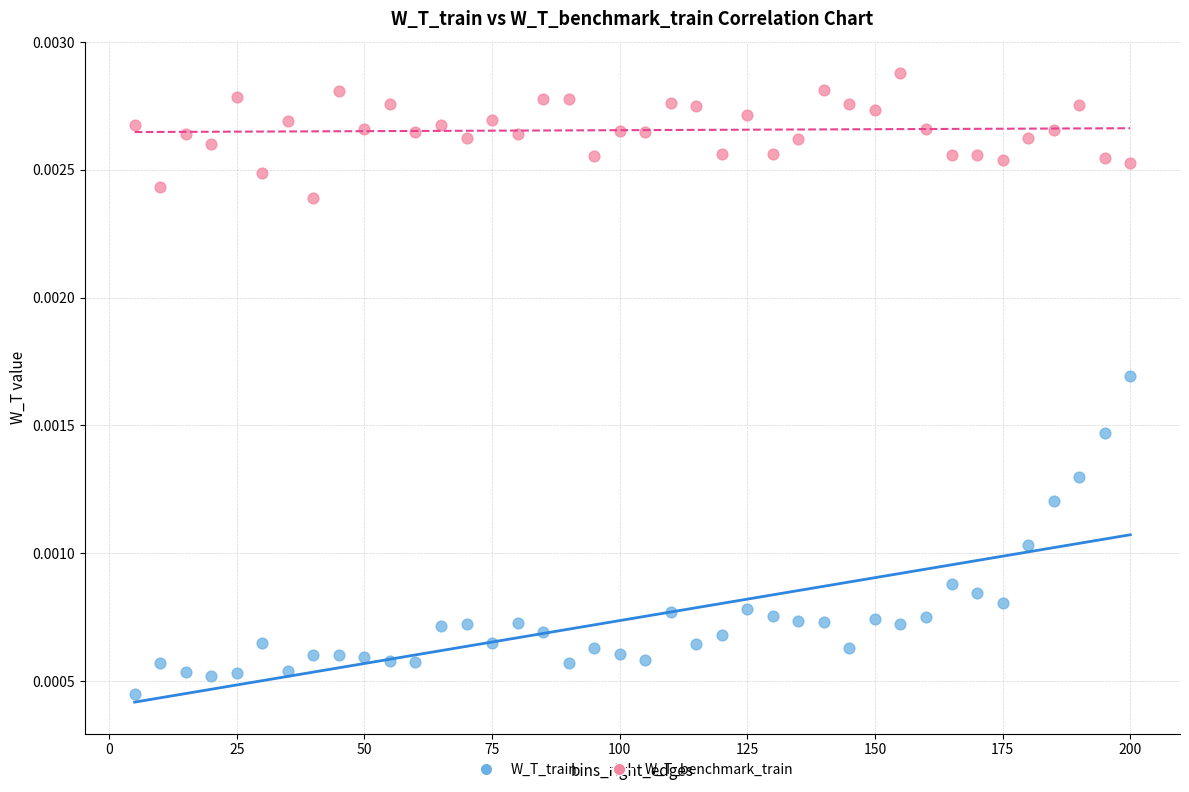

Across all data points, what is the range of X values (max minus min)?

195.0